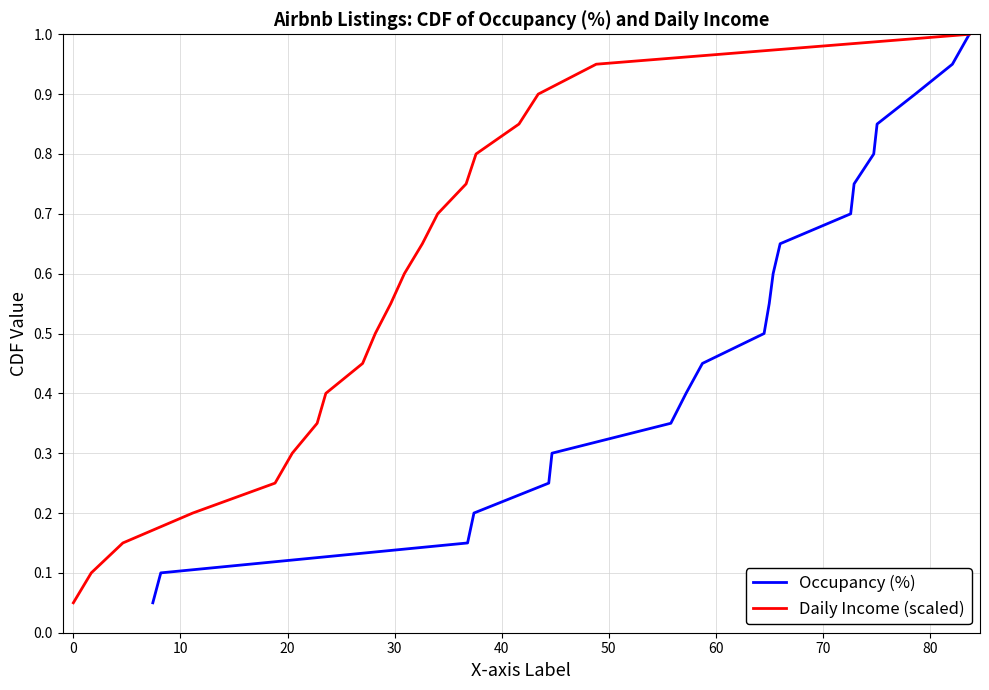

What is the maximum value for Occupancy (%)?

1.0